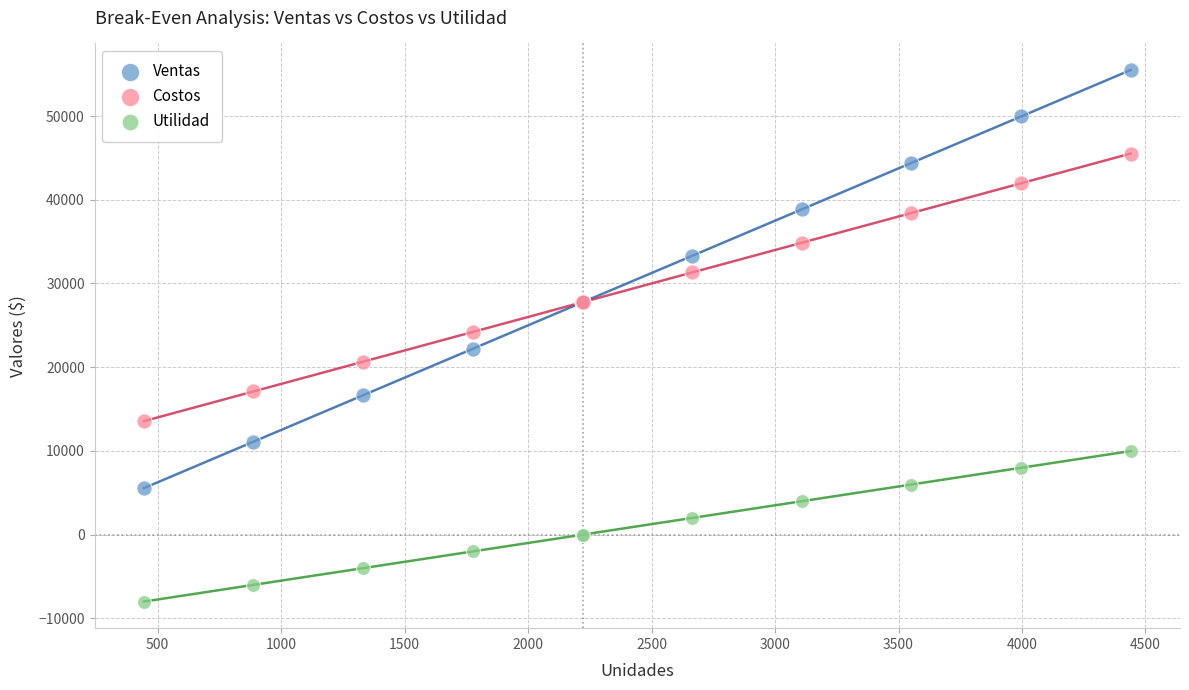

What are all the series names shown in the legend?

Ventas, Costos, Utilidad